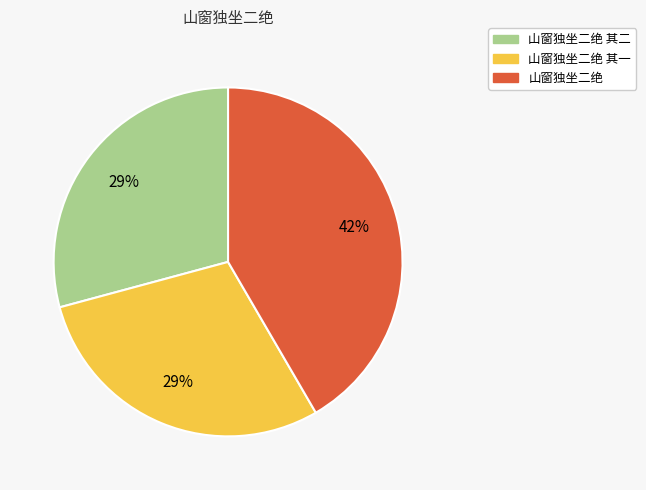

Is there any slice that represents more than half of the pie?

No